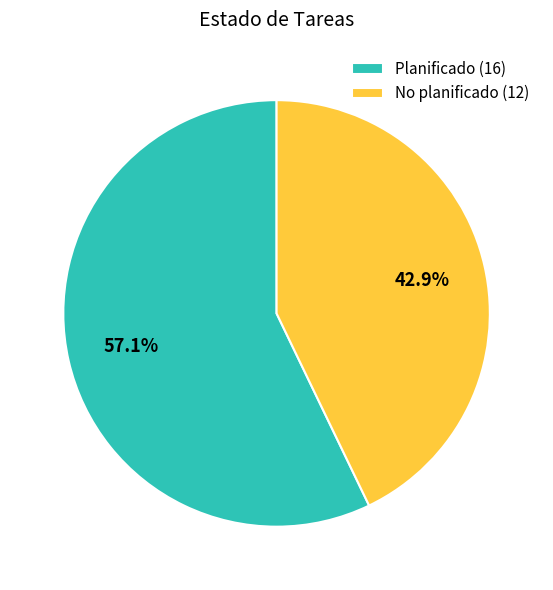

Does any single category account for the majority?

Yes